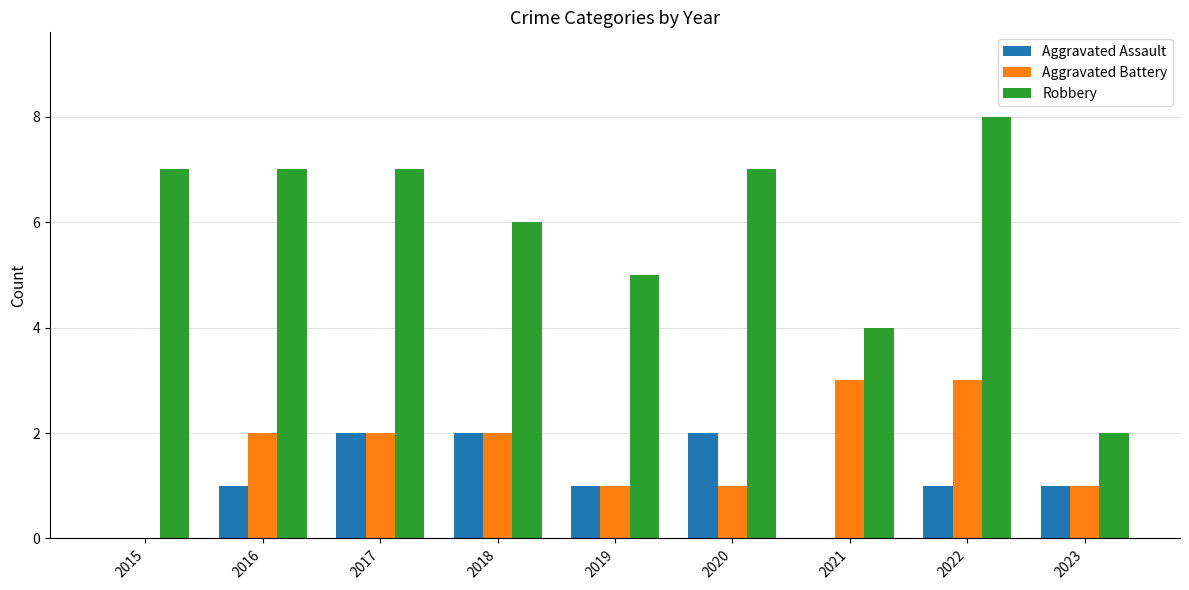

At which category does the chart reach its peak across all series?

2022